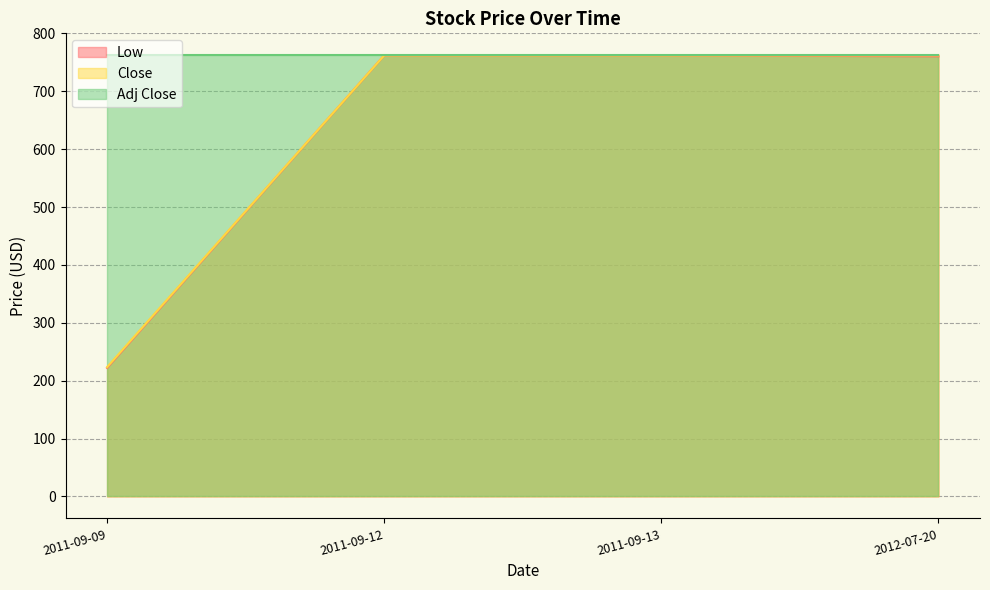

True or false: Low and Close cross at least once.

False